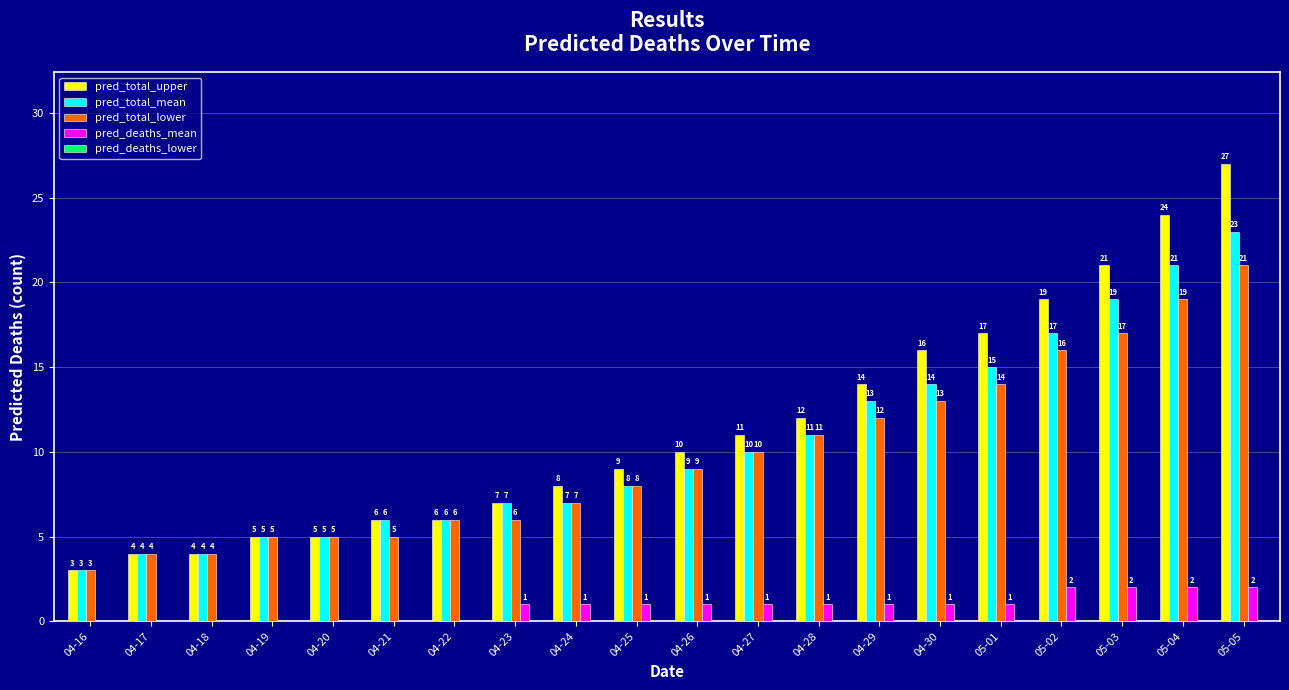

The pred_deaths_mean series shows 0 at 04-19. True or false?

True